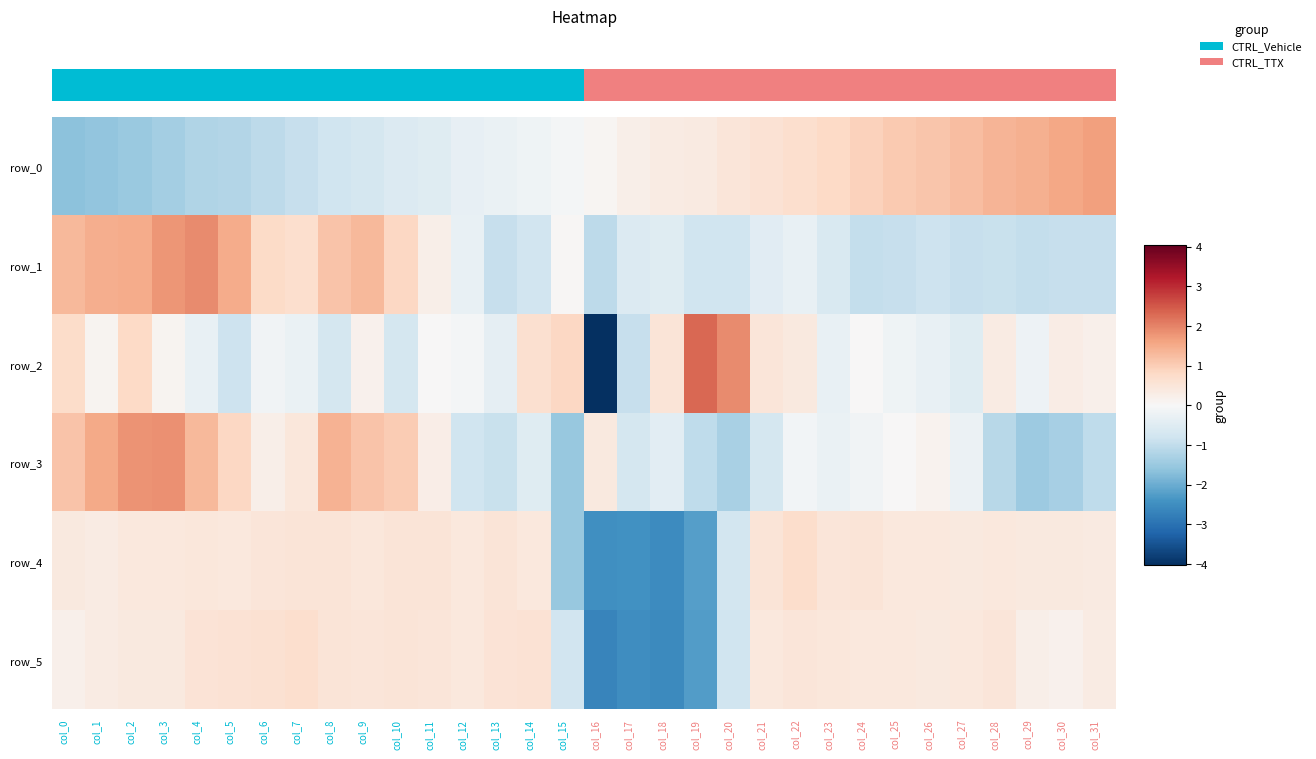

What is the sum of the row_1 values at col_28 and col_31?

-1.8